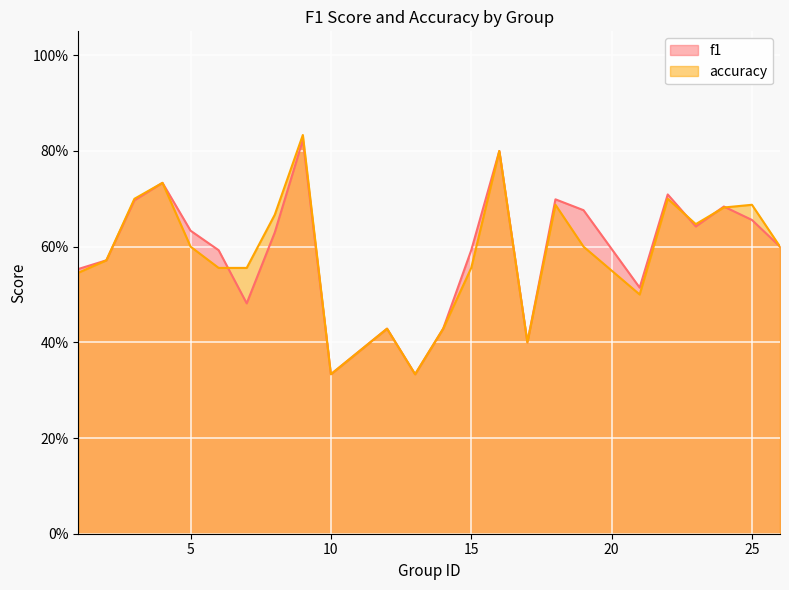

What is the sum of the f1 values at 1 and 25?

1.2